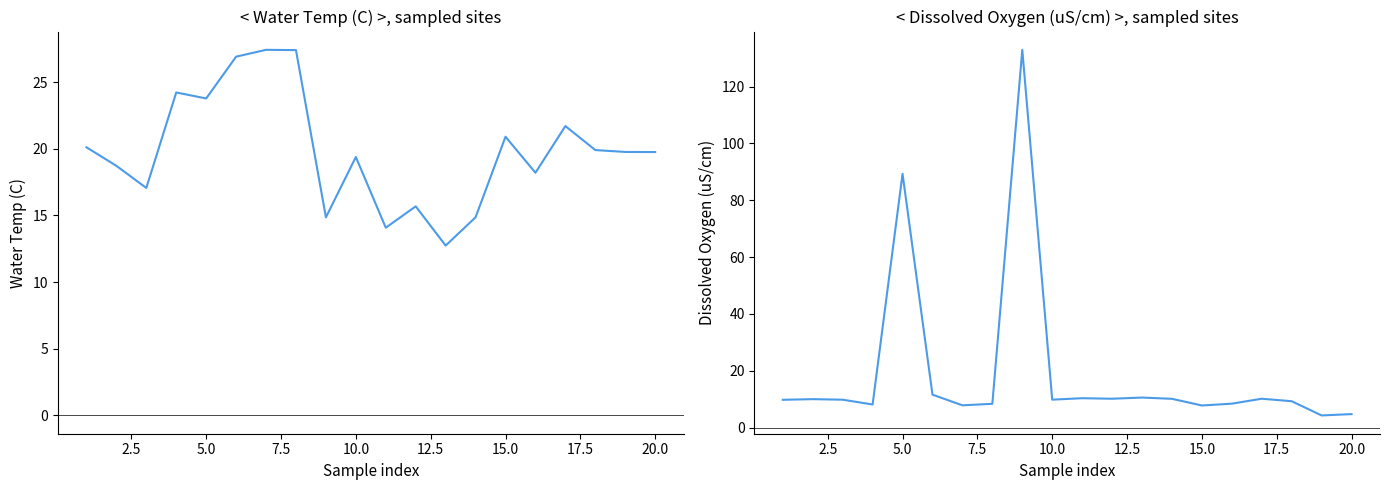

What is the average value of the Water Temp (C) series?

19.9